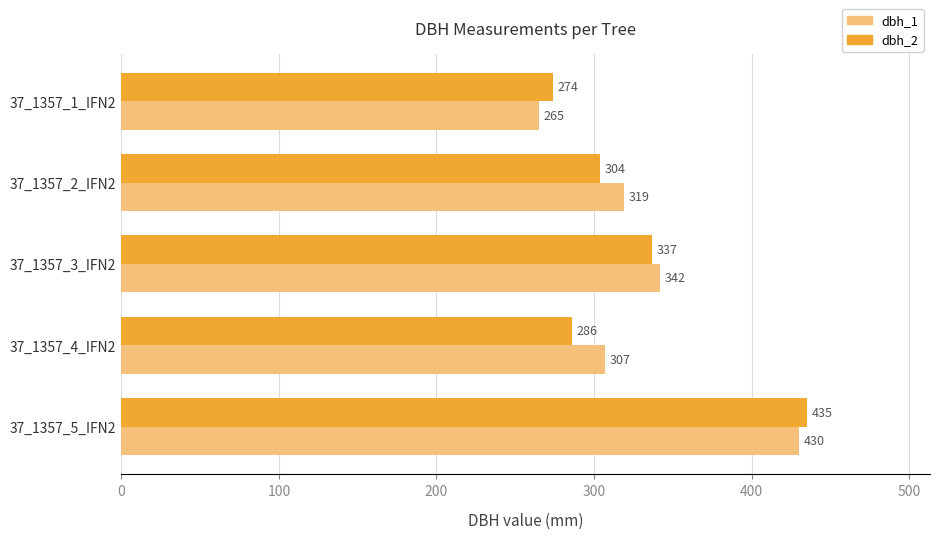

What is the difference between the second highest and minimum values in the dbh_2 series?

63